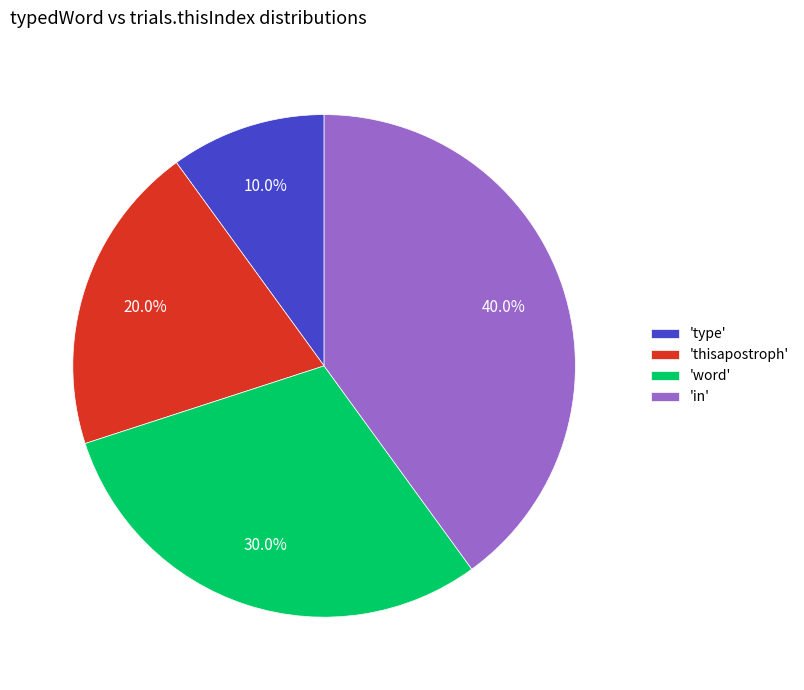

Is there a majority slice in this chart?

No